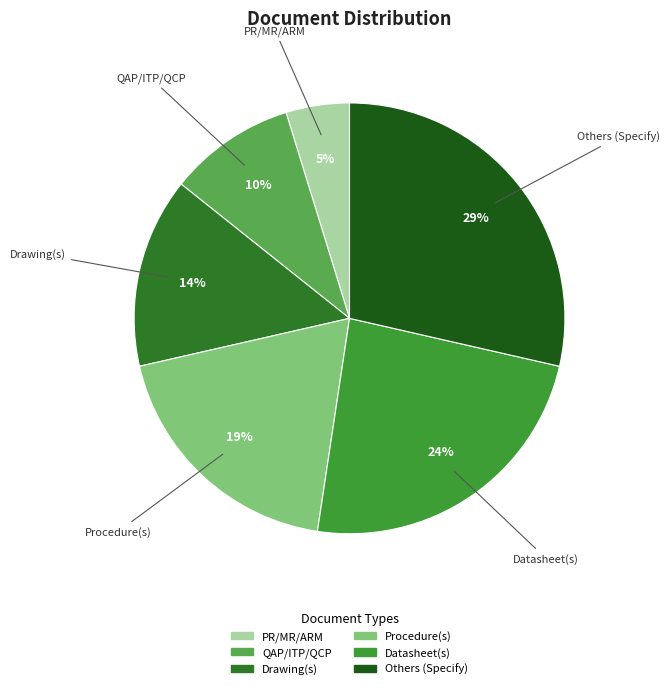

The QAP/ITP/QCP slice represents 20% of the pie. True or false?

False